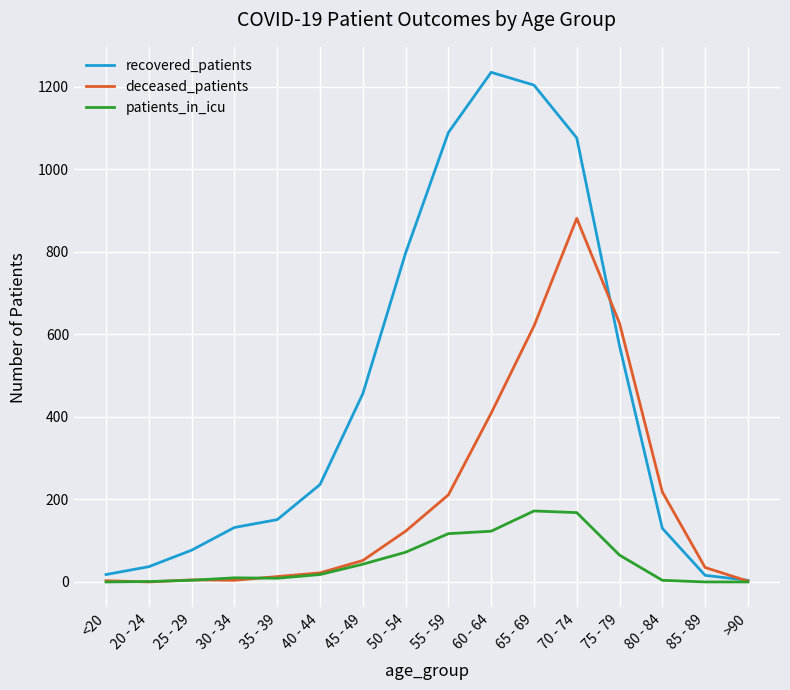

Which series has the largest range (max minus min)?

recovered_patients